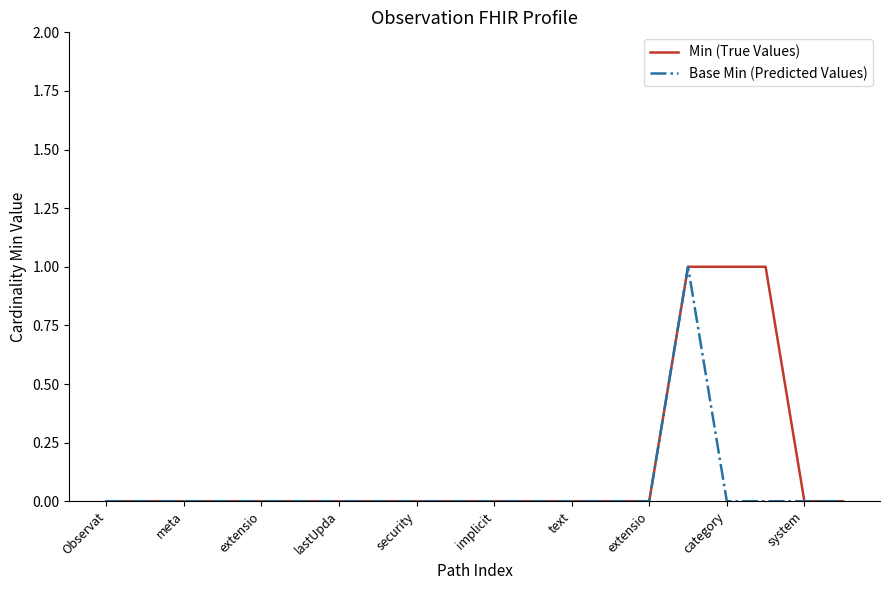

Which series has the largest total across all categories?

Min (True Values)